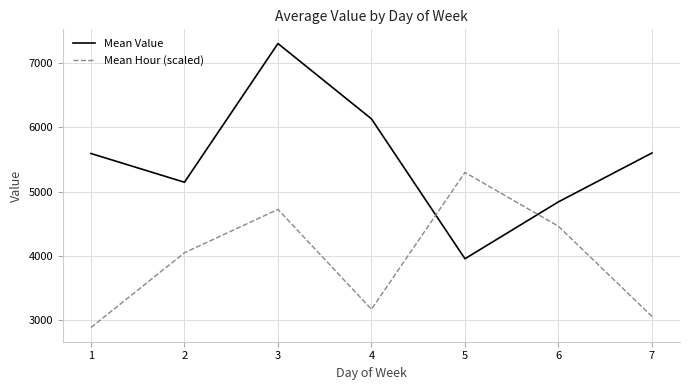

Which series has the largest range (max minus min)?

Mean Value